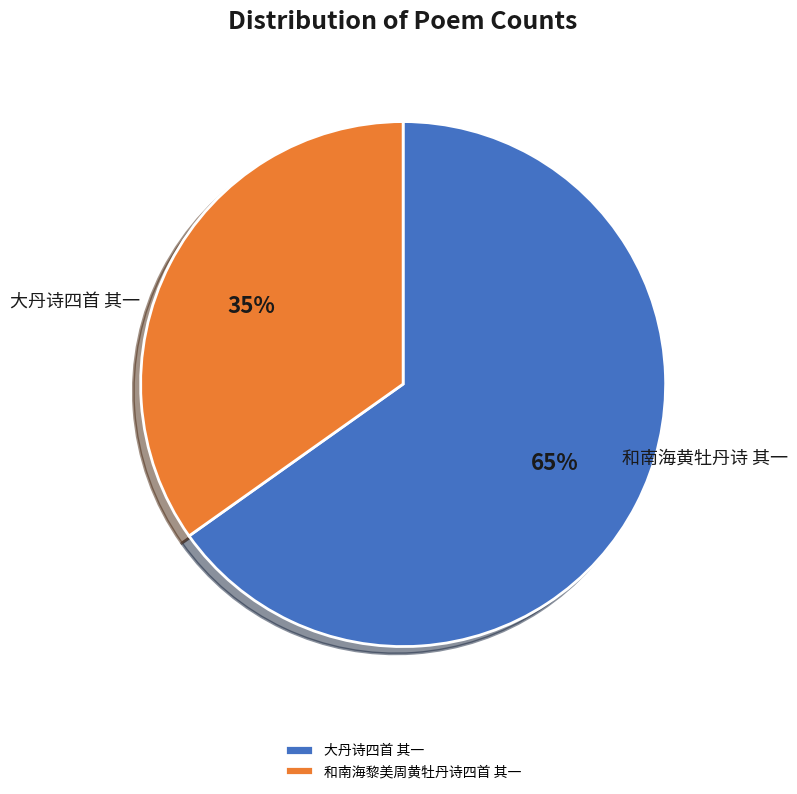

Between 大丹诗四首 其一 and 和南海黎美周黄牡丹诗四首 其一, which is larger?

大丹诗四首 其一